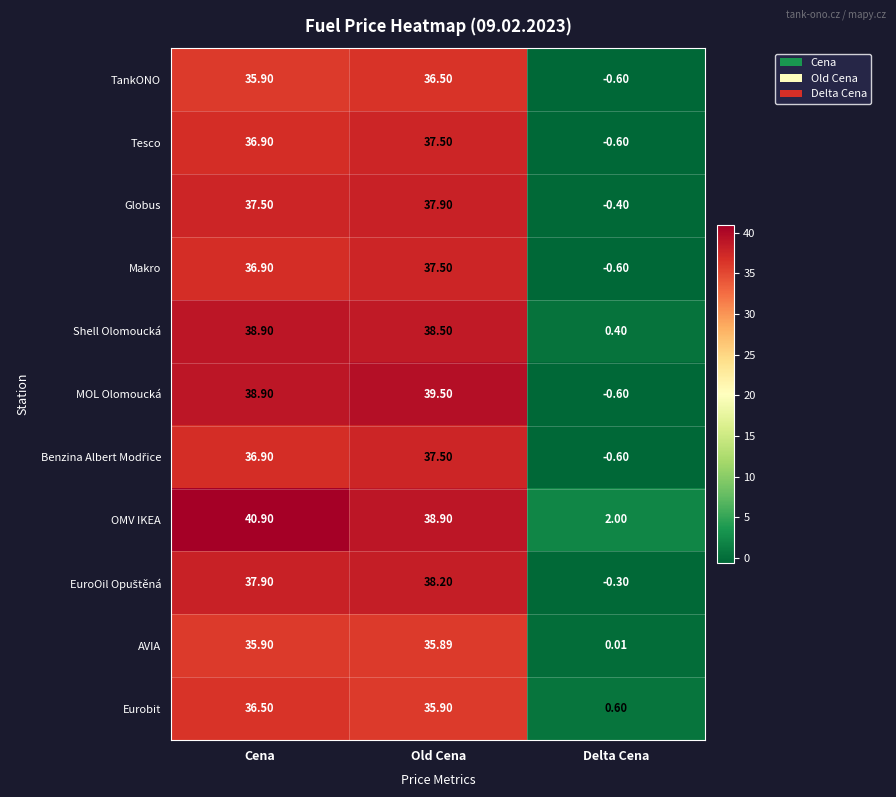

At which category is the sum across all series the highest?

Old Cena